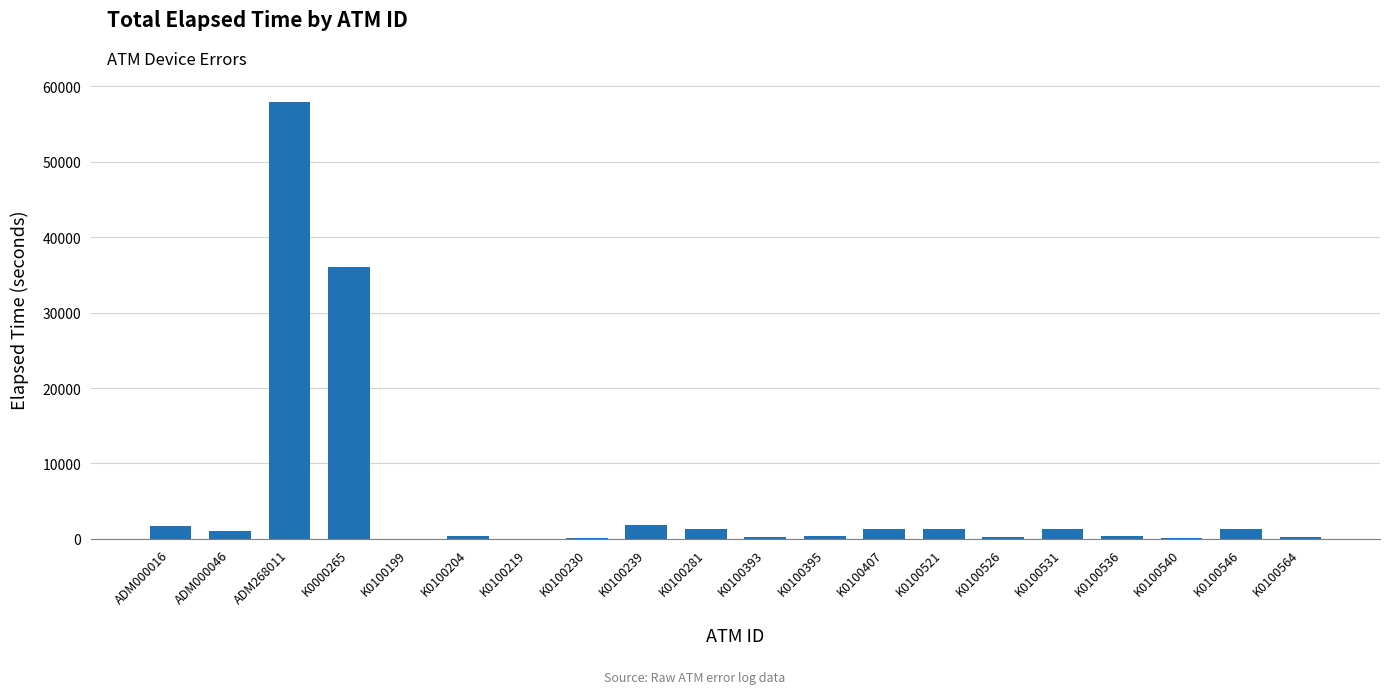

Which has a higher value, ADM000016 or K0000265?

K0000265